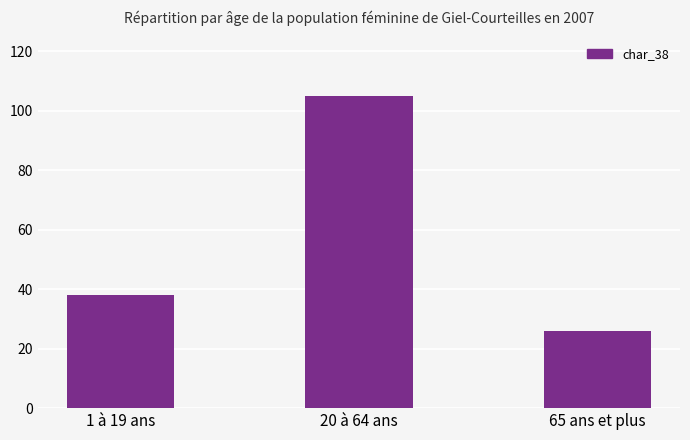

How many values are below 38?

1